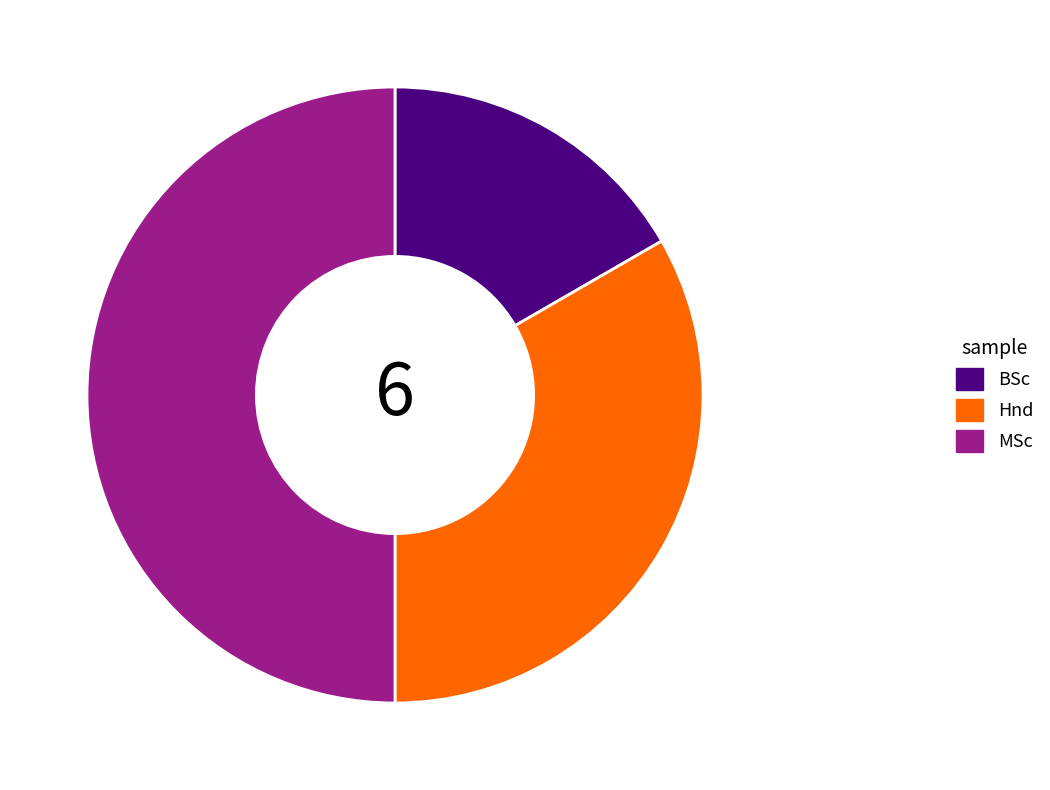

Rank the categories by value from lowest to highest.

BSc, Hnd, MSc